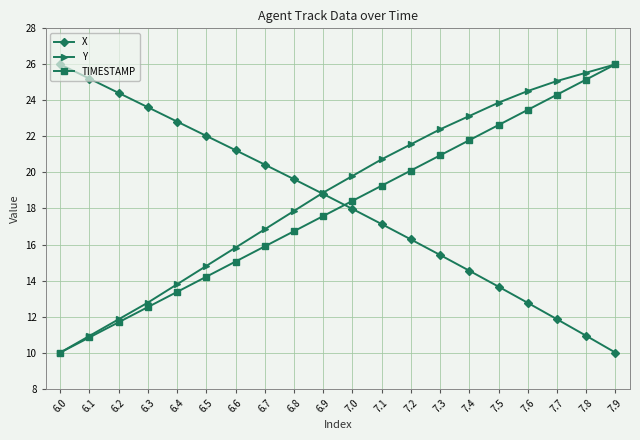

Reading left to right, extract all data points from this chart.

X: 26.0	25.2	24.4	23.6	22.8	22.0	21.2	20.4	19.6	18.8	18.0	17.1	16.3	15.4	14.5	13.7	12.8	11.9	10.9	10.0
Y: 10.0	10.9	11.8	12.8	13.8	14.8	15.8	16.8	17.9	18.9	19.8	20.7	21.6	22.4	23.1	23.9	24.5	25.1	25.5	26.0
TIMESTAMP: 10.0	10.8	11.7	12.5	13.4	14.2	15.1	15.9	16.7	17.6	18.4	19.3	20.1	20.9	21.8	22.6	23.5	24.3	25.2	26.0